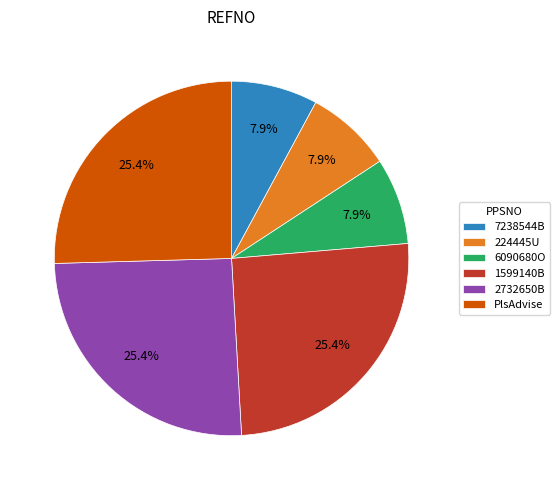

True or false: 2732650B accounts for 25% of the total.

True